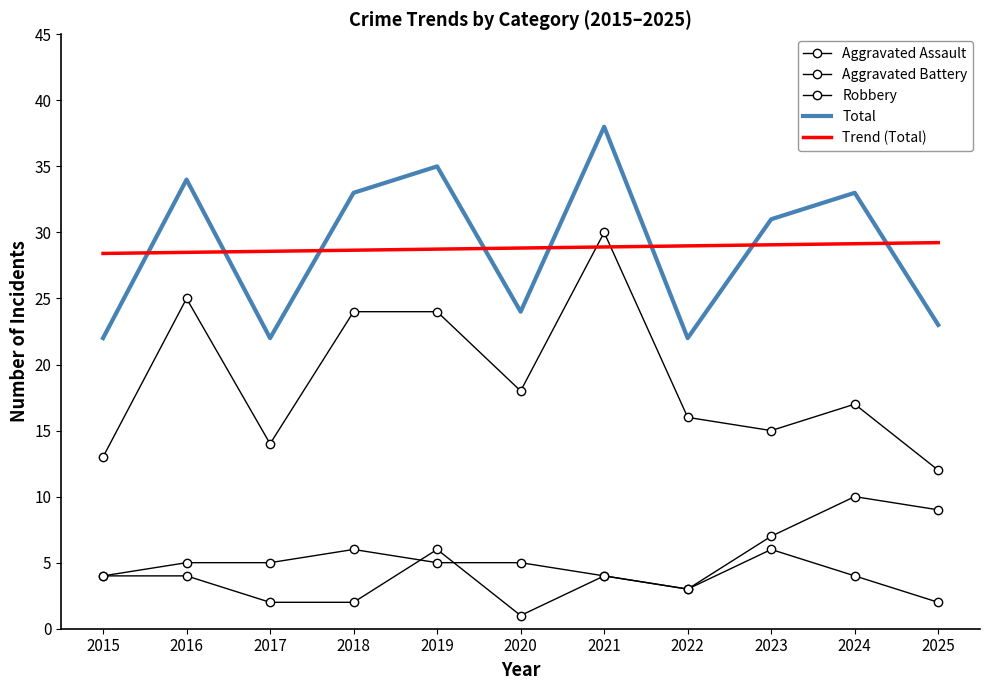

Is the value of Trend (Total) at 2022 greater than the value of Robbery at 2019?

Yes